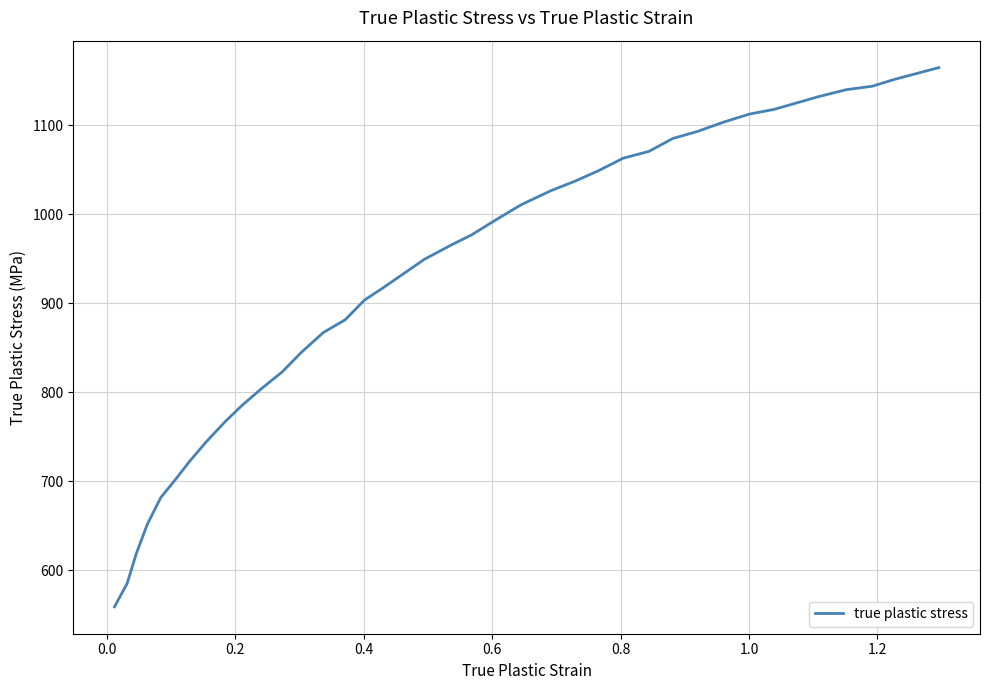

What is the greatest value displayed?

1164.8